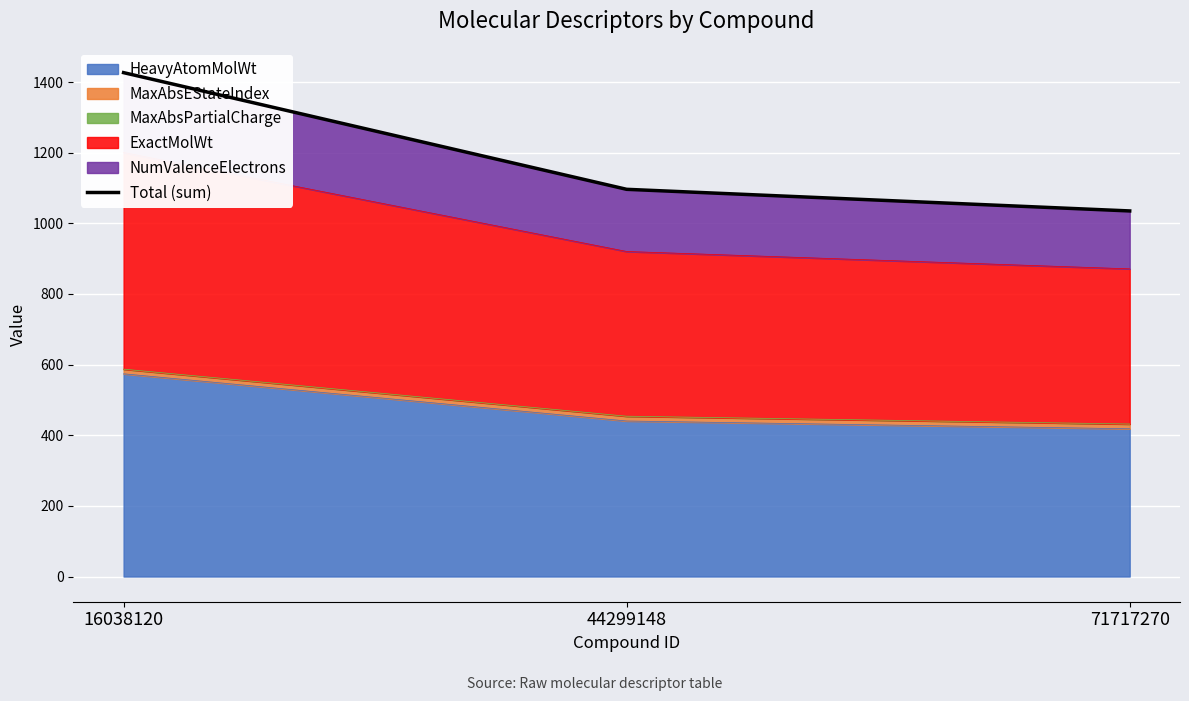

What value does the data have at 16038120?

1426.6